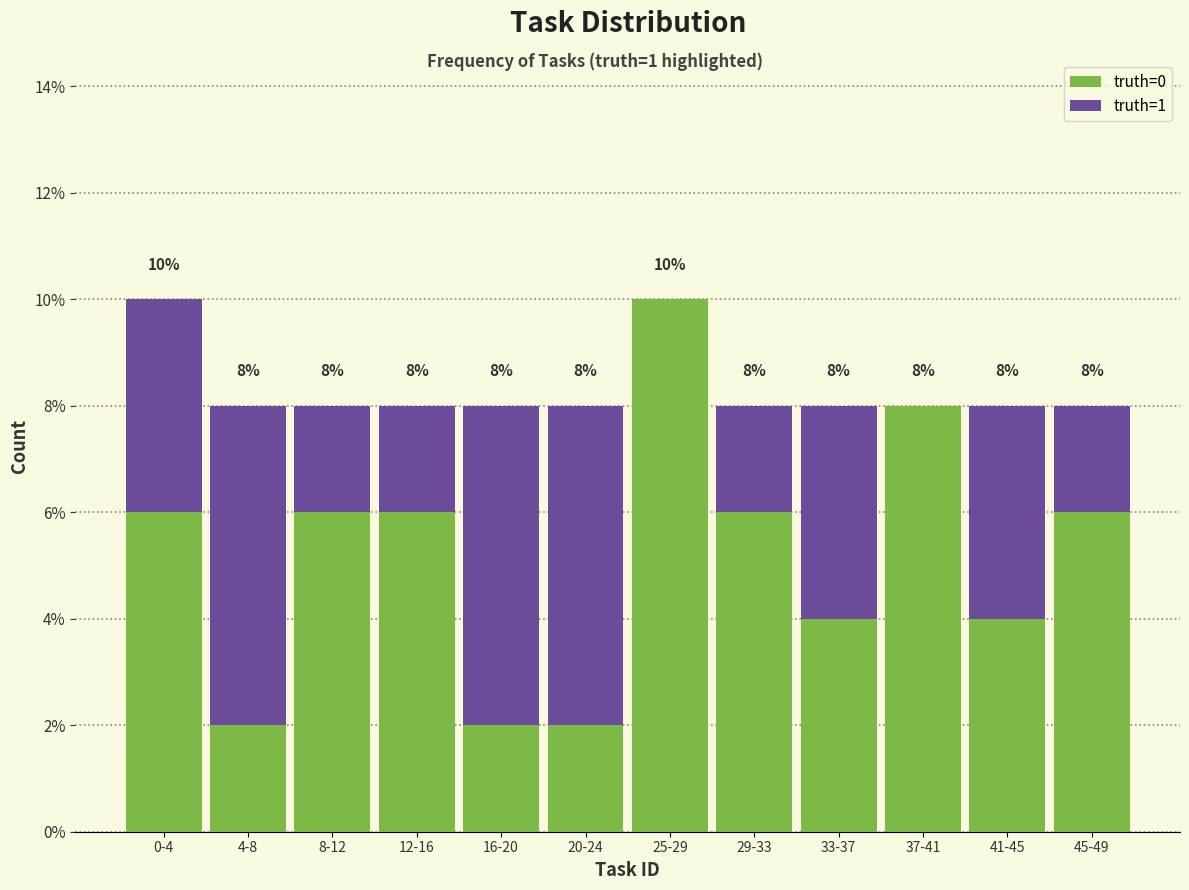

Reading left to right, what are the values for truth=0?

0-4=6	4-8=2	8-12=6	12-16=6	16-20=2	20-24=2	25-29=10	29-33=6	33-37=4	37-41=8	41-45=4	45-49=6